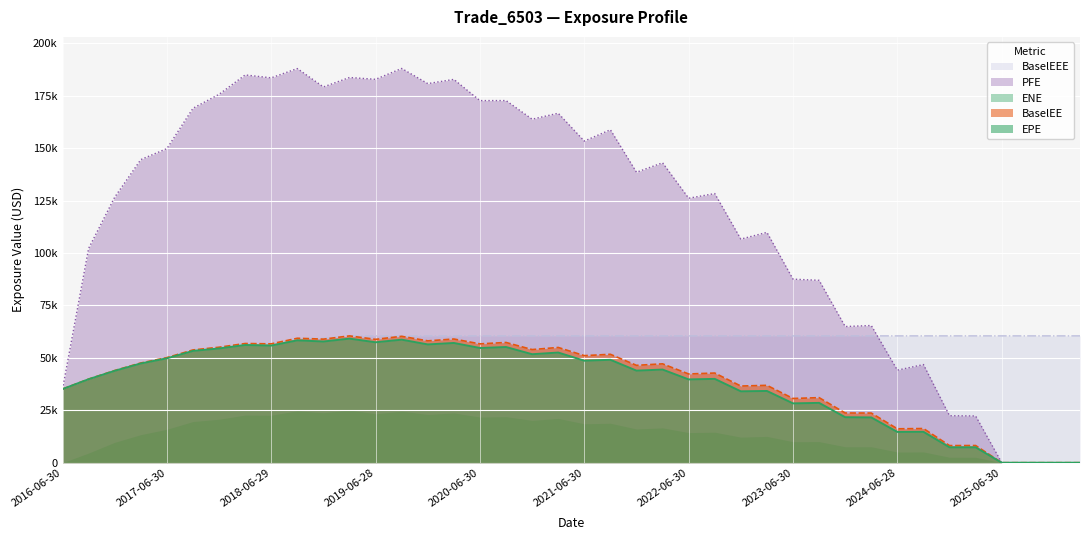

At 2022-06-30, list the series in order from smallest to largest.

ENE, EPE, BaselEE, BaselEEE, PFE